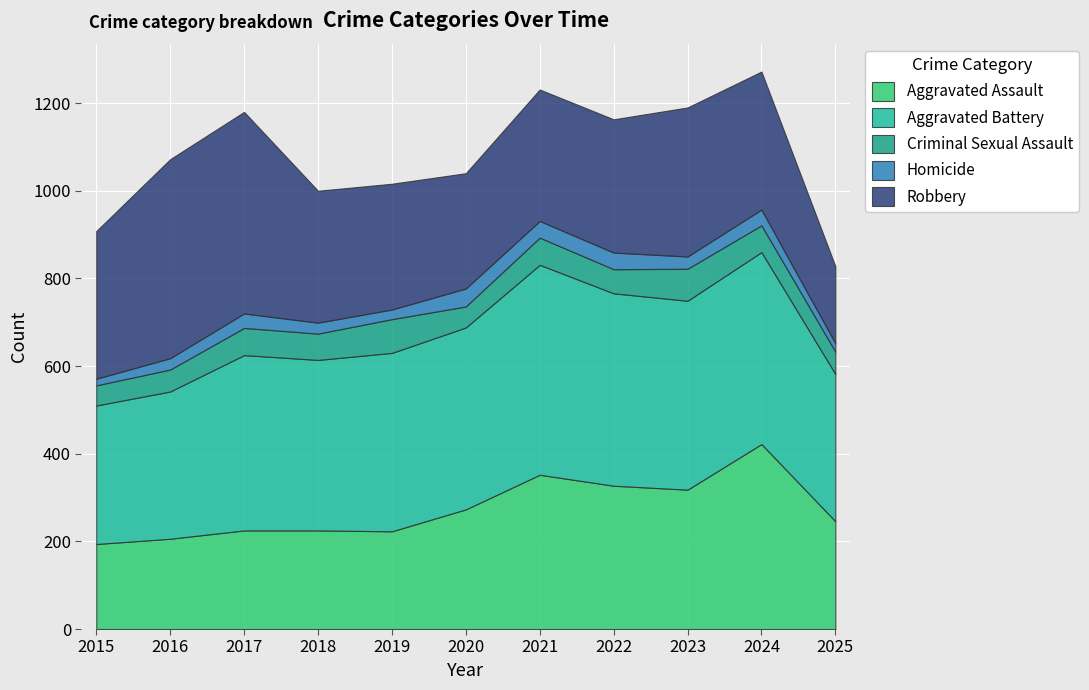

What is the spread (max minus min) of values at 2019?

385